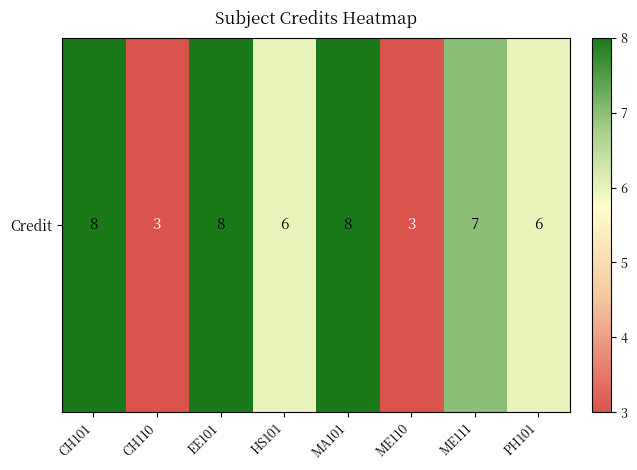

How many data points are above 7?

3